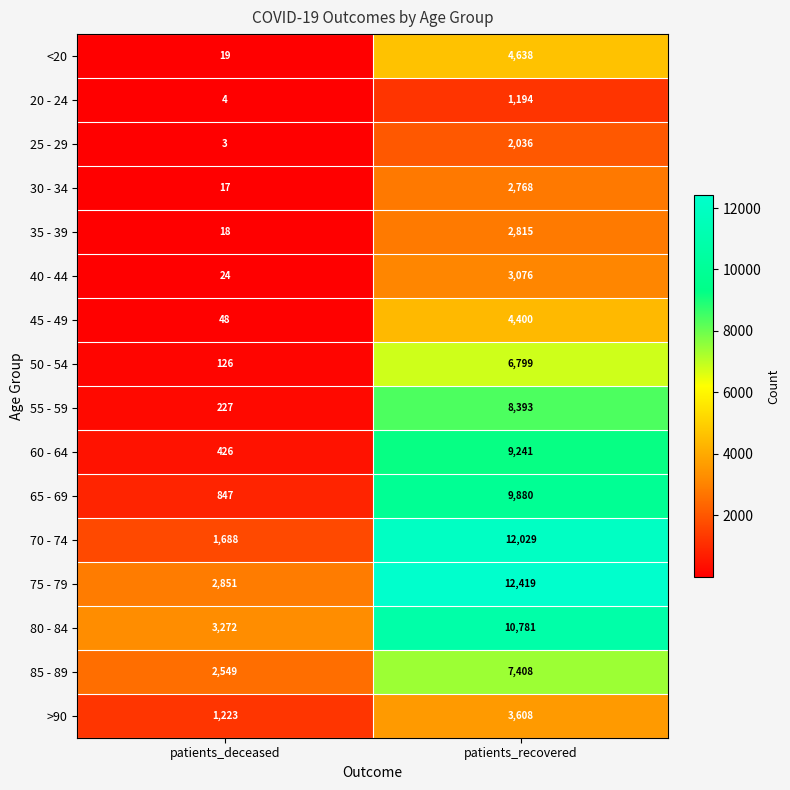

Rank the series at patients_recovered from lowest to highest value.

20 - 24, 25 - 29, 30 - 34, 35 - 39, 40 - 44, >90, 45 - 49, <20, 50 - 54, 85 - 89, 55 - 59, 60 - 64, 65 - 69, 80 - 84, 70 - 74, 75 - 79